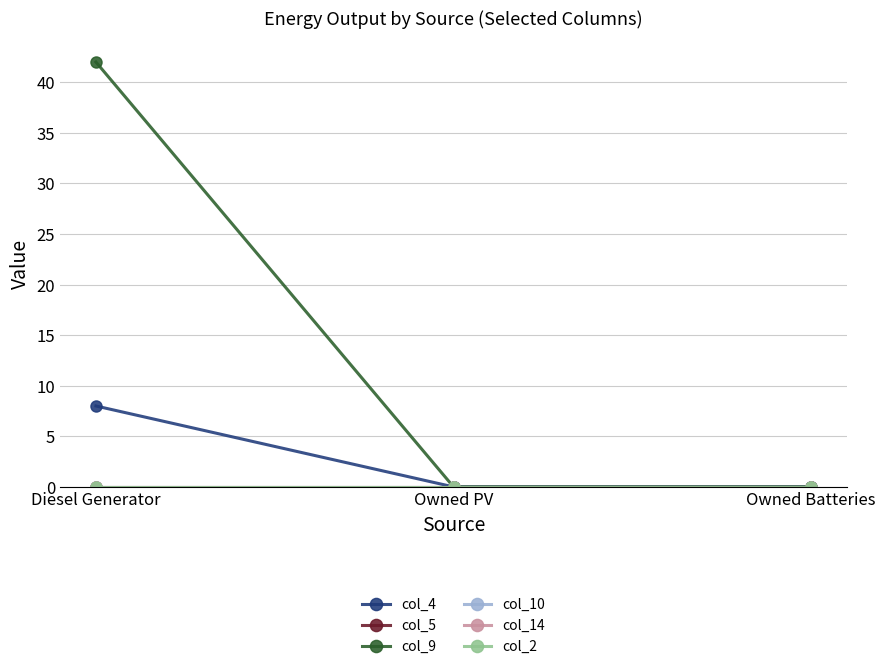

Reading left to right, transcribe all the data shown in this chart.

col_4: 8	0	0
col_5: 0	0	0
col_9: 42	0	0
col_10: 0	0	0
col_14: 0	0	0
col_2: 0	0	0